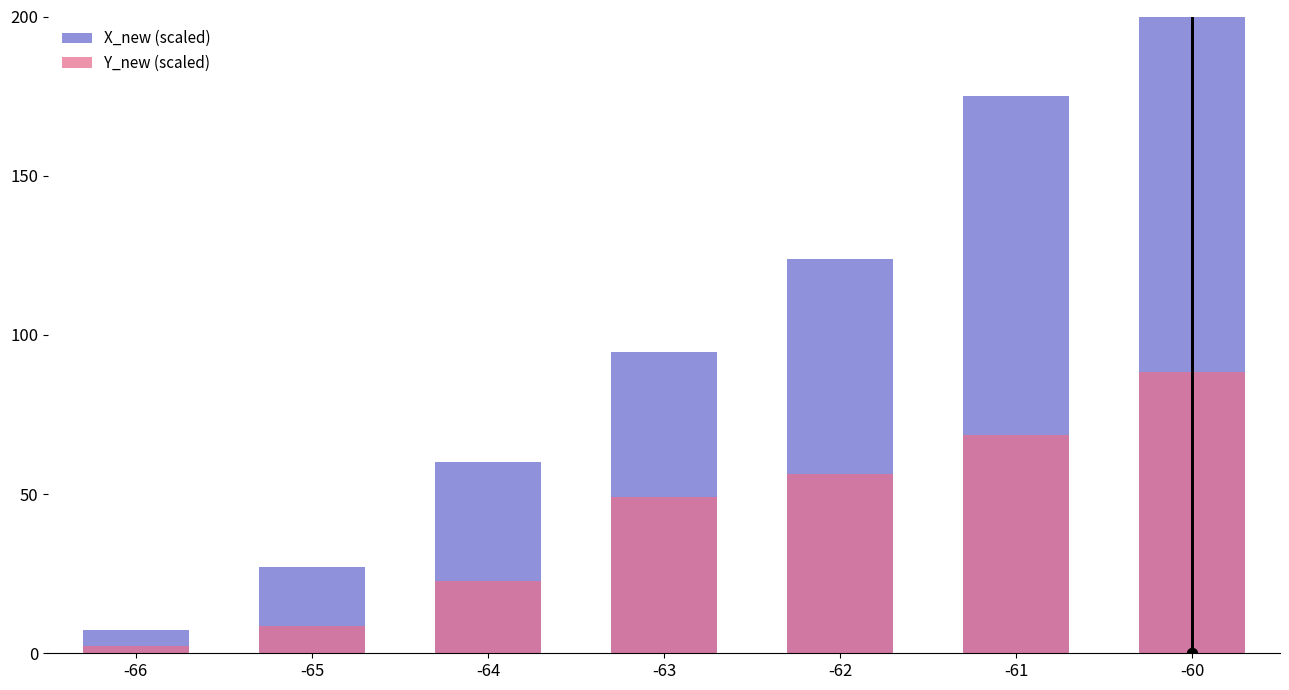

The X_new (scaled) series shows 17.5 at -65. True or false?

False